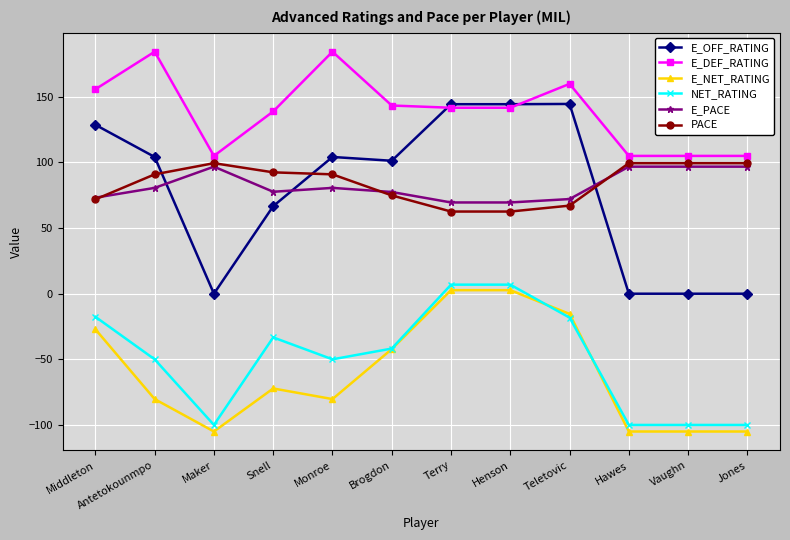

How many data points in E_NET_RATING are above -72?

5